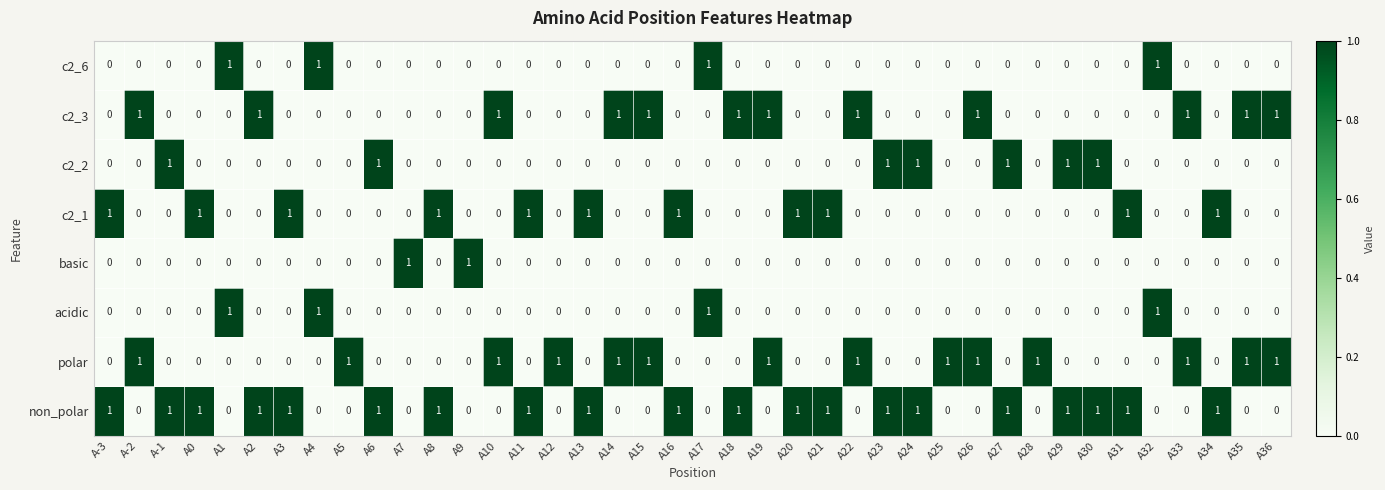

Between A28 and A35, which series saw the biggest shift?

c2_3